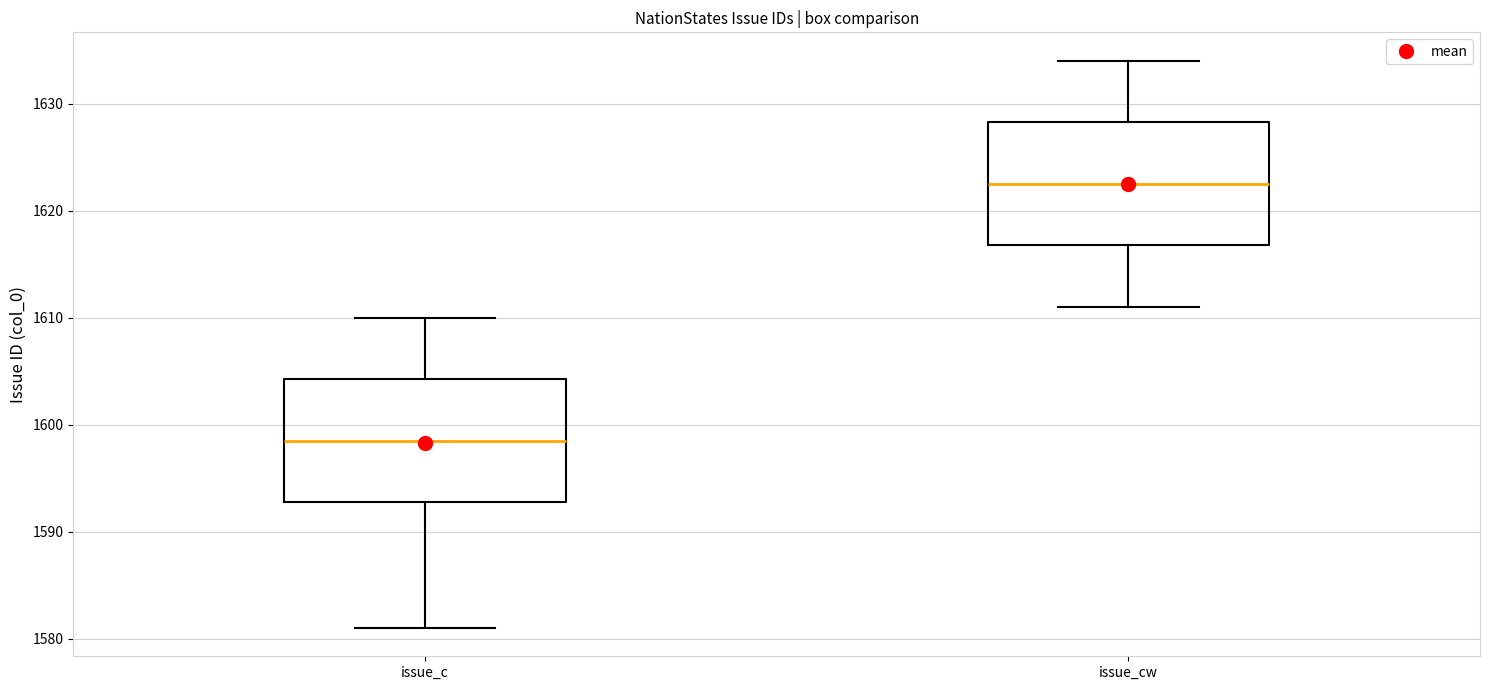

Where does the upper whisker of the box for issue_c end on the y-axis? The values are not printed on the chart, so give them approximately, as read against the axis.

1610